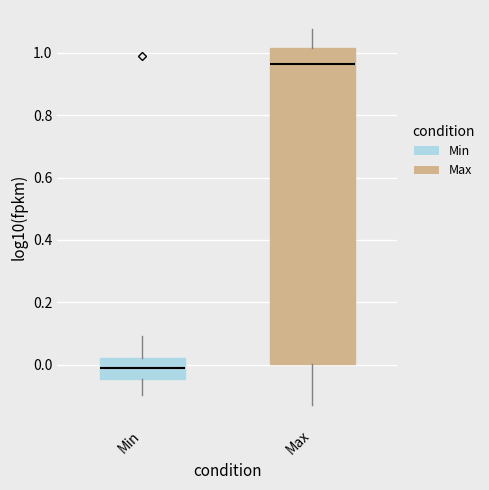

Comparing the boxes themselves (not the whiskers), which one is the tallest?

Max